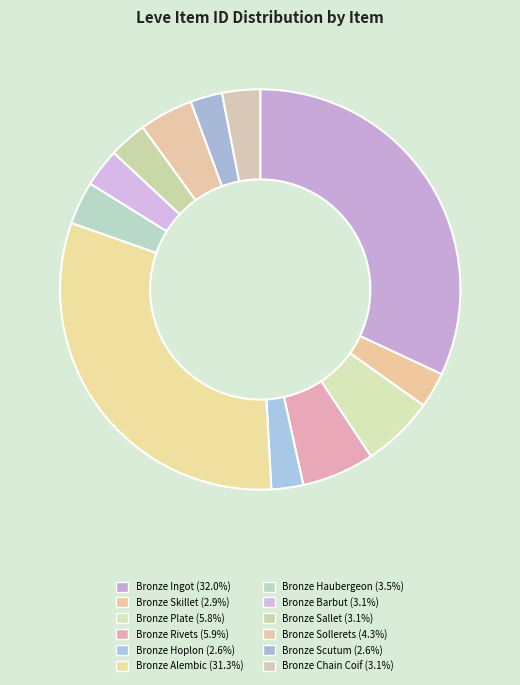

The Bronze Rivets slice represents 6% of the pie. True or false?

True